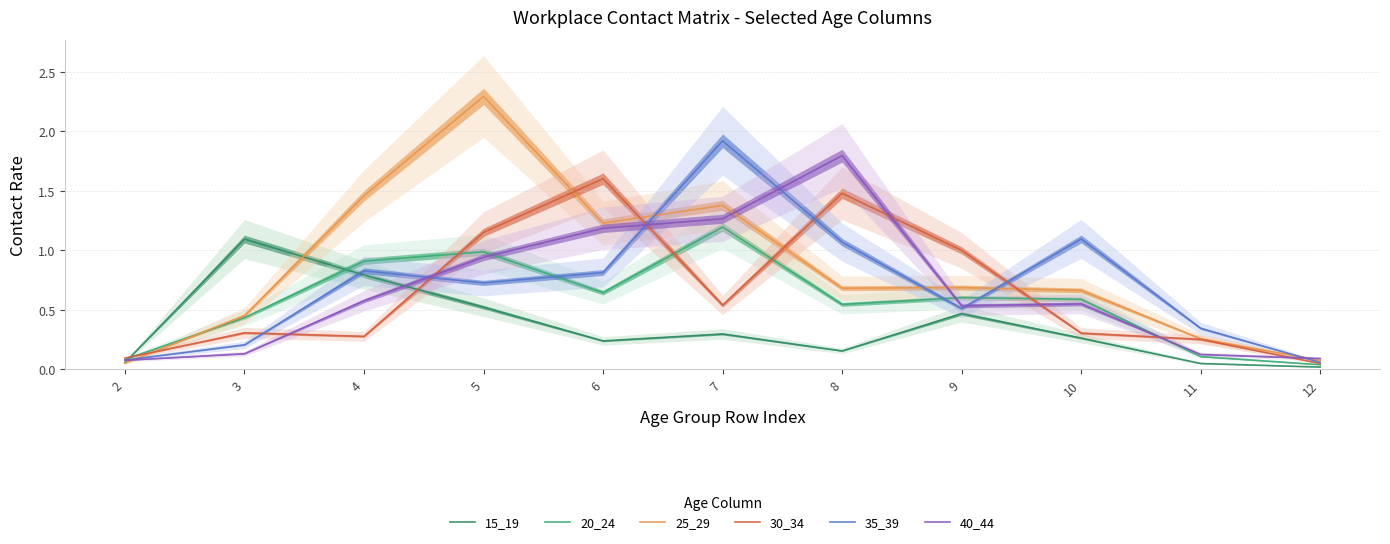

What is the lowest value of the 35_39 series?

0.1